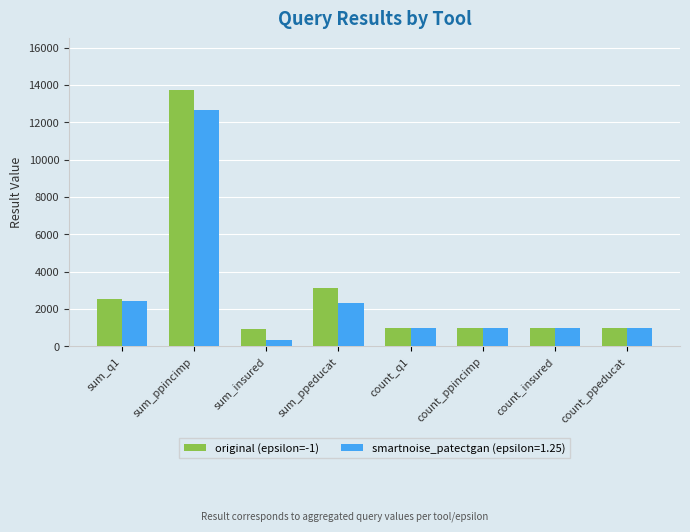

What is the spread (max minus min) of values at sum_insured?

599